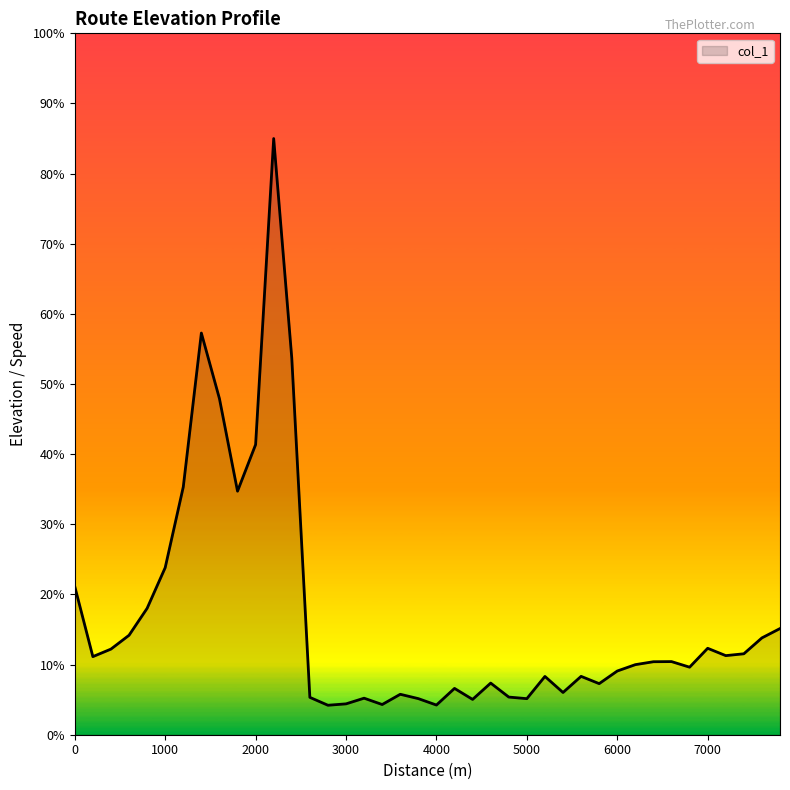

What is the smallest value displayed?

4.2